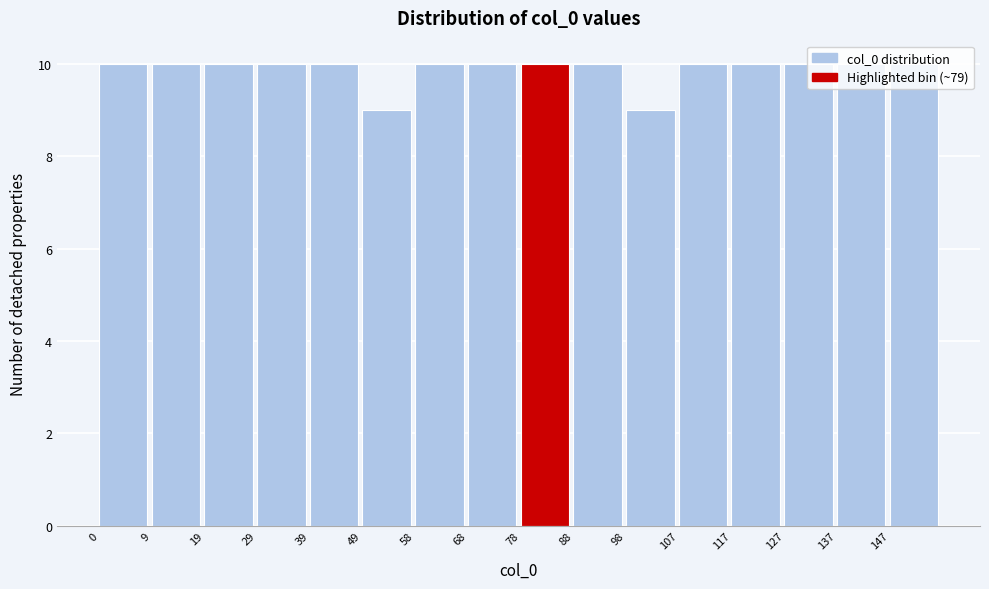

How tall is the bar that spans 49 to 59 on the x-axis? Neither the bar edges nor the heights are printed on the chart, so give them approximately, as read against the axes.

9